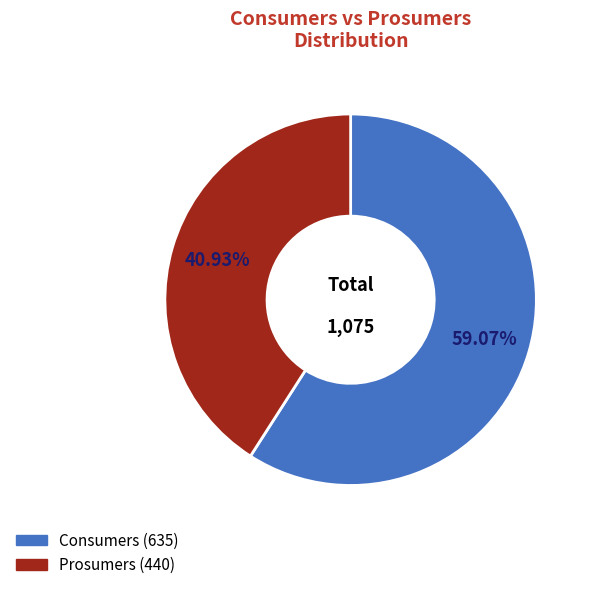

Which slice represents more than half of the pie?

Consumers